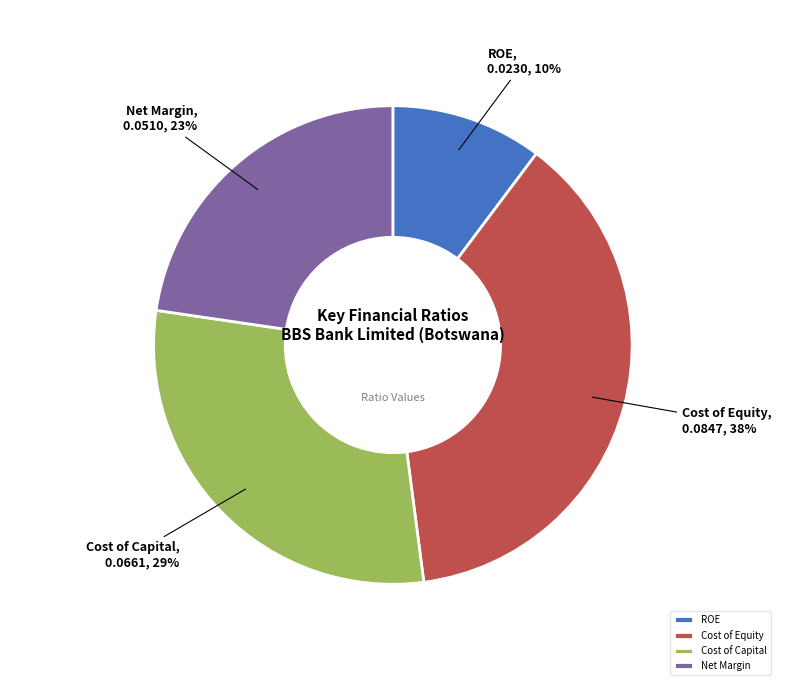

Is there any slice that represents more than half of the pie?

No